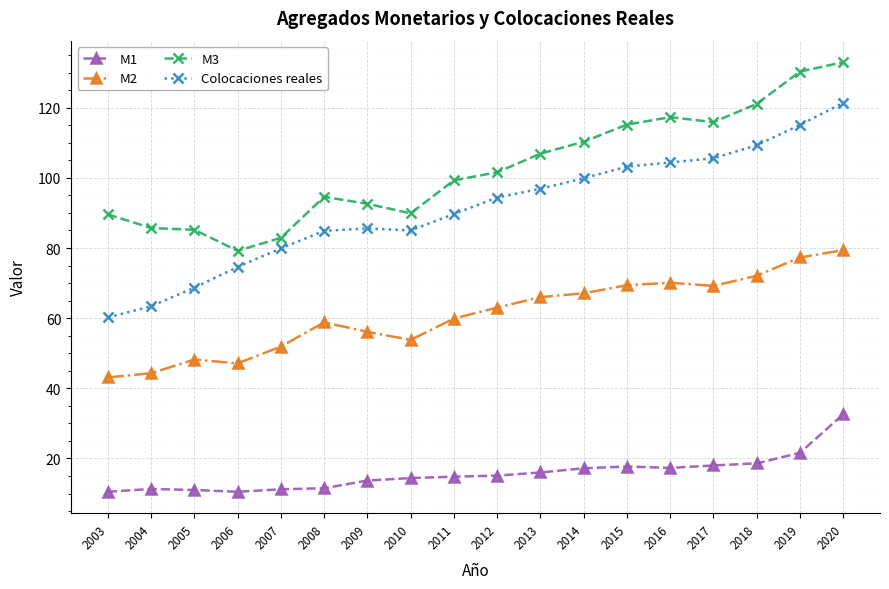

The M1 series shows 4.3 at 2012. True or false?

False